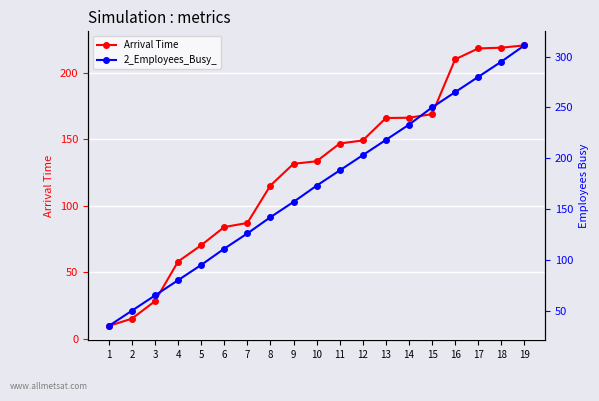

What is the average value of the 2_Employees_Busy_ series?

172.5